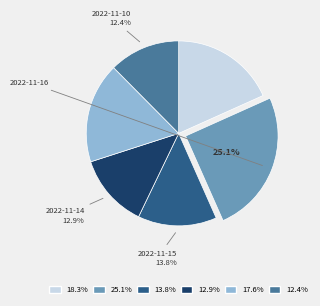

Is there any slice that represents more than half of the pie?

No